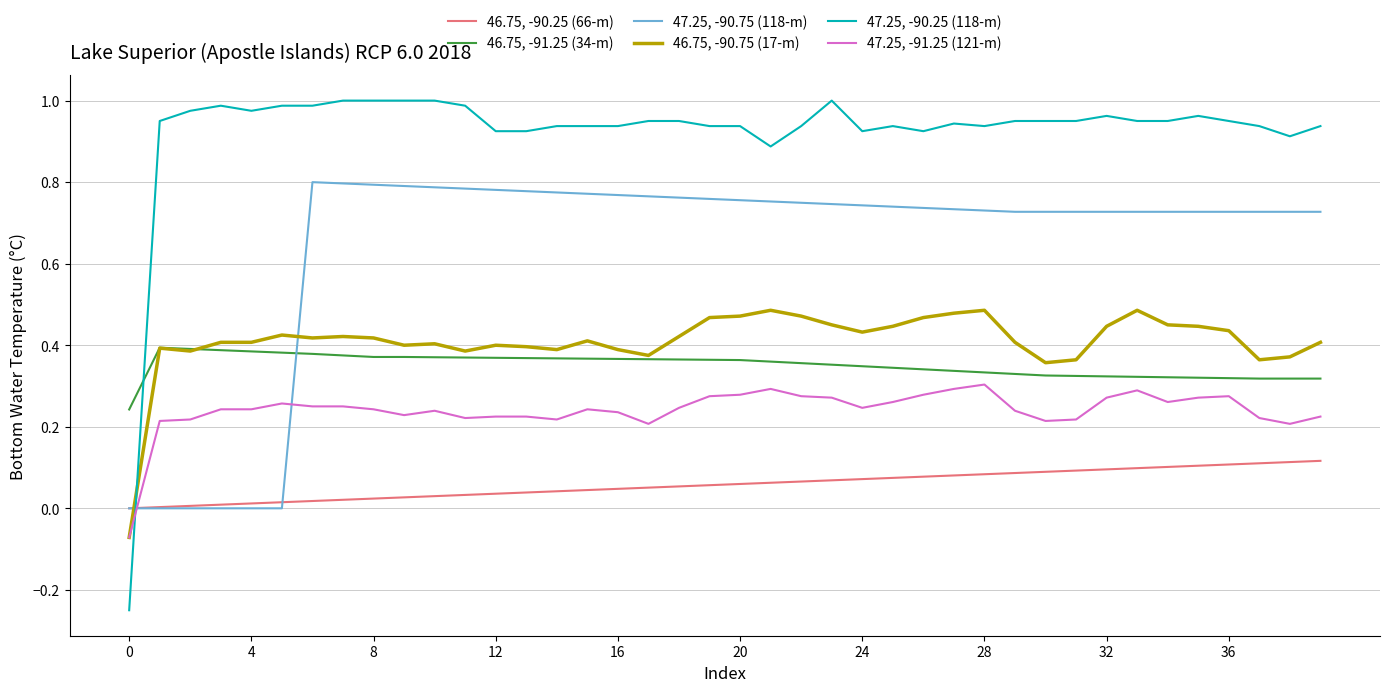

Which series has the largest total across all categories?

47.25, -90.25 (118-m)